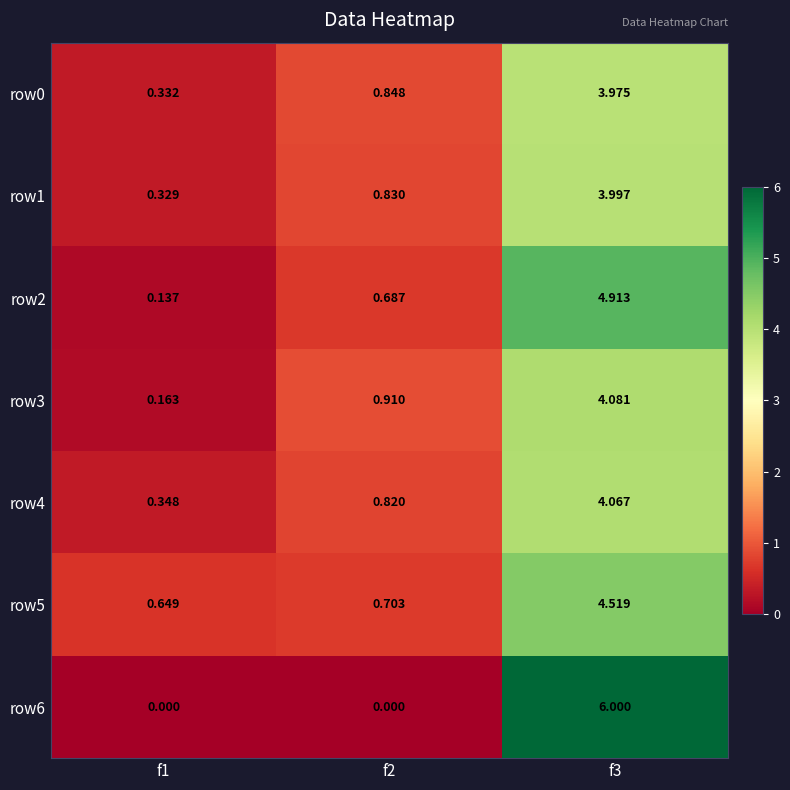

Count the number of categories in the chart.

3